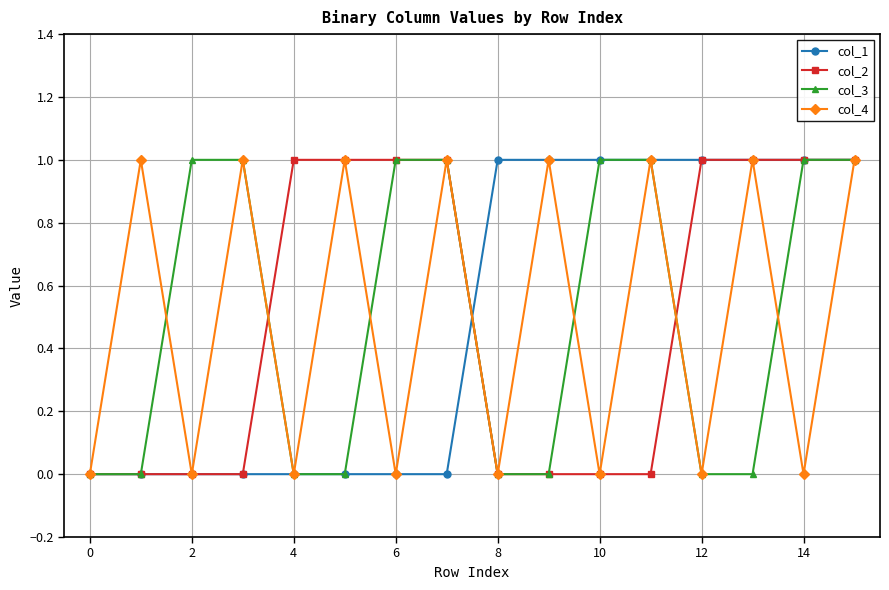

In col_4, how many points are higher than both neighbors (excluding endpoints)?

7